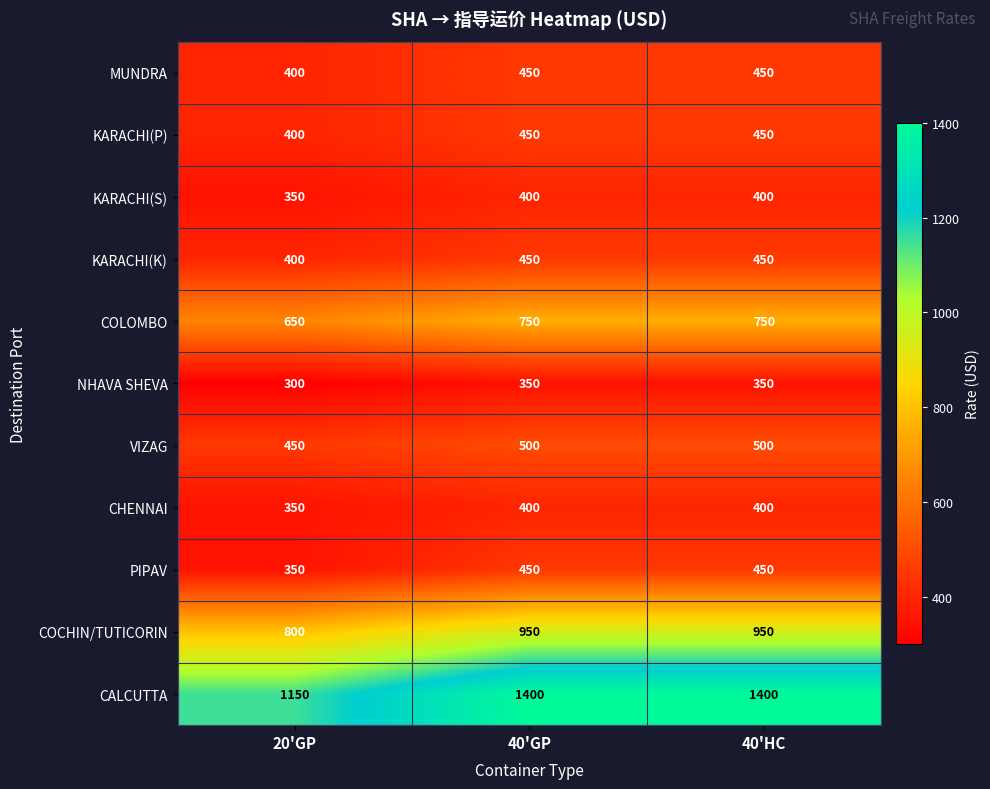

How many data points does each series have?

3